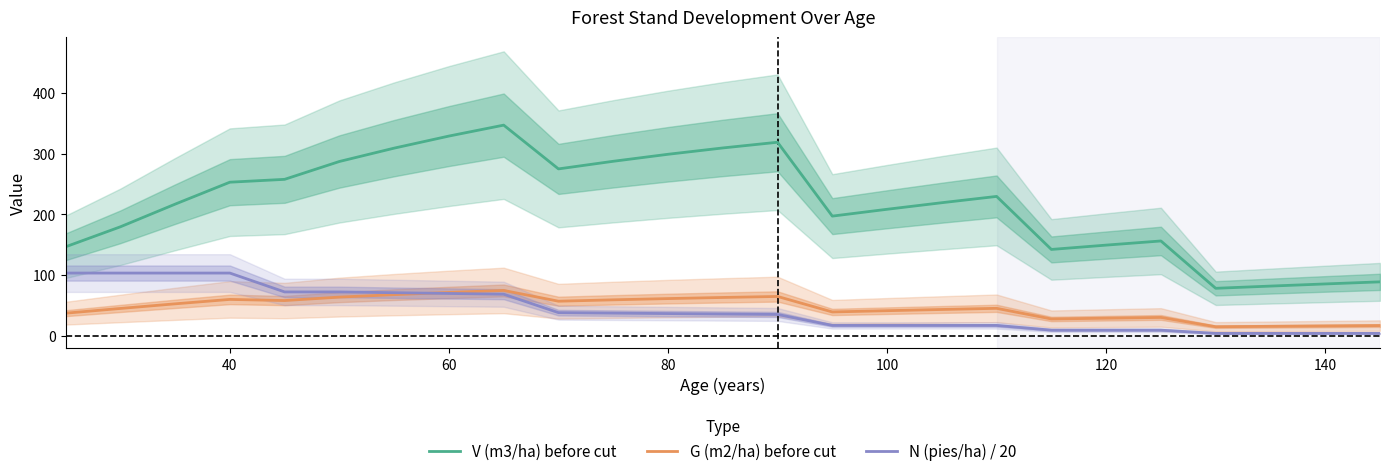

What is the minimum value for G (m2/ha) before cut?

15.2